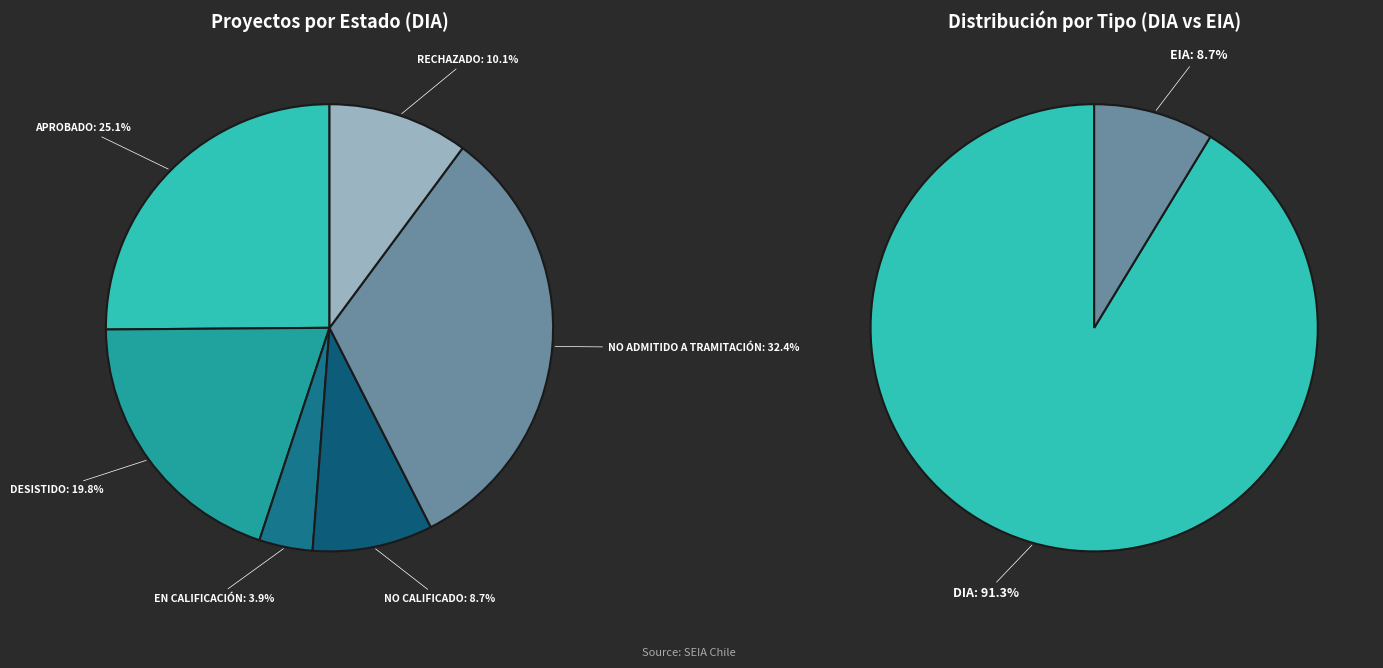

How many segments does this pie chart have?

6